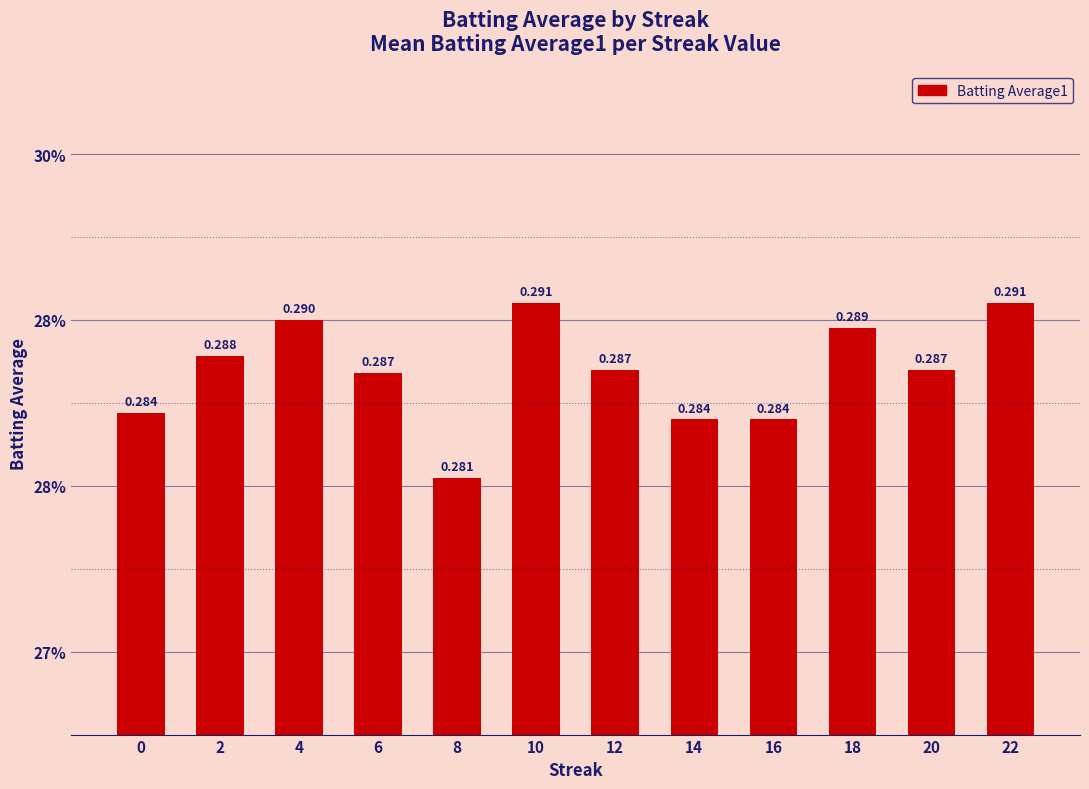

Does the chart contain any negative values?

No